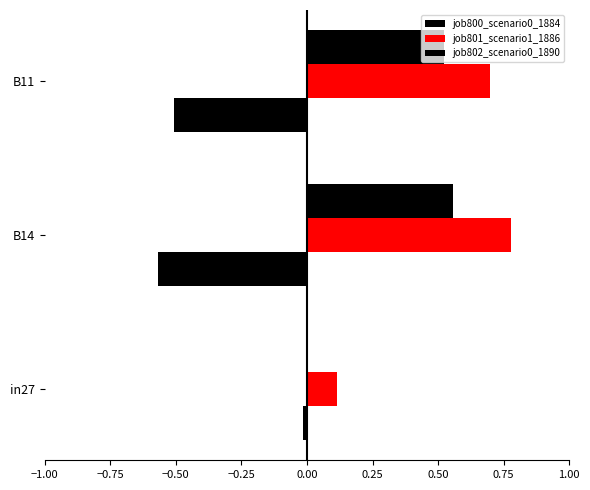

Count the job801_scenario1_1886 values in the range 0 to 1.

3